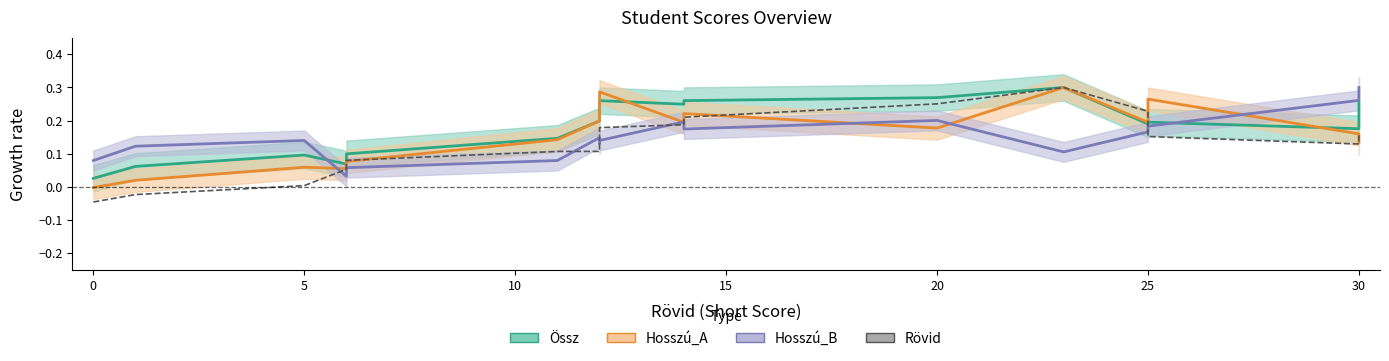

How many values in the Rövid series are below 0?

2